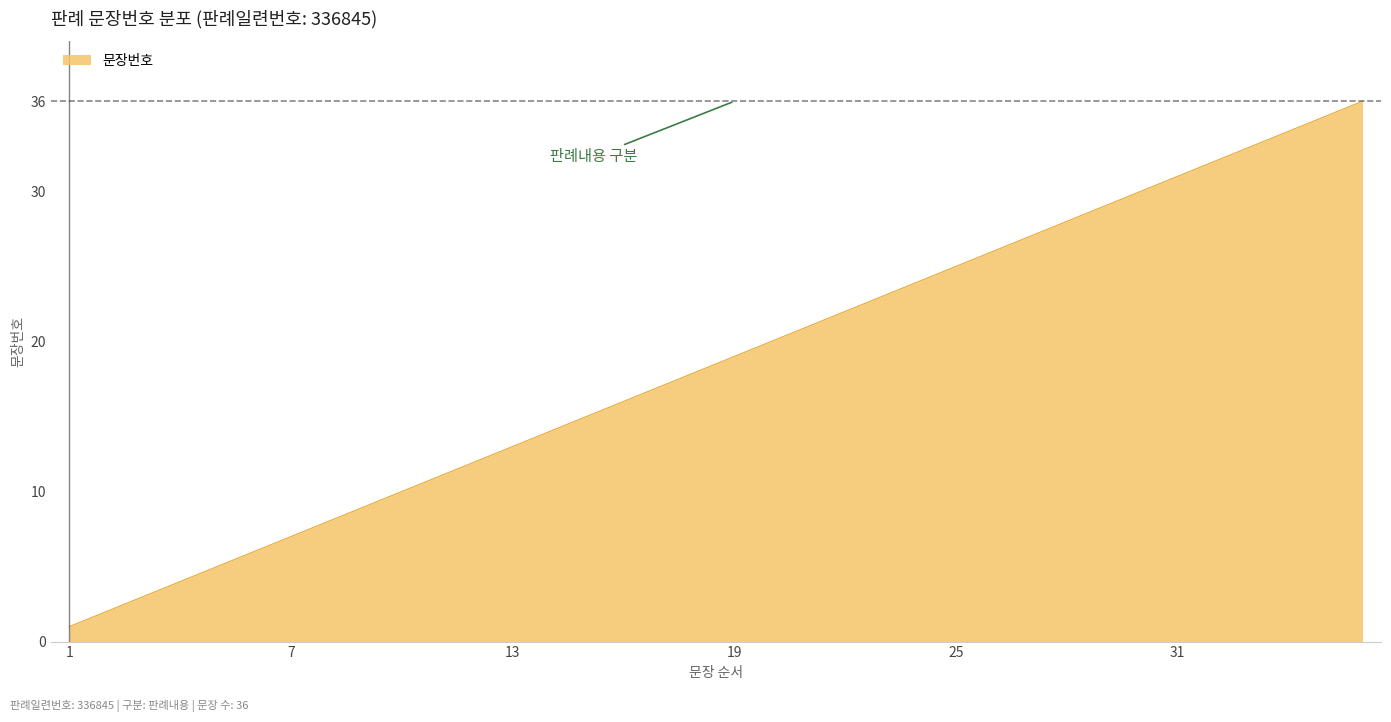

True or false: the data has more than 2 interior local peaks.

False